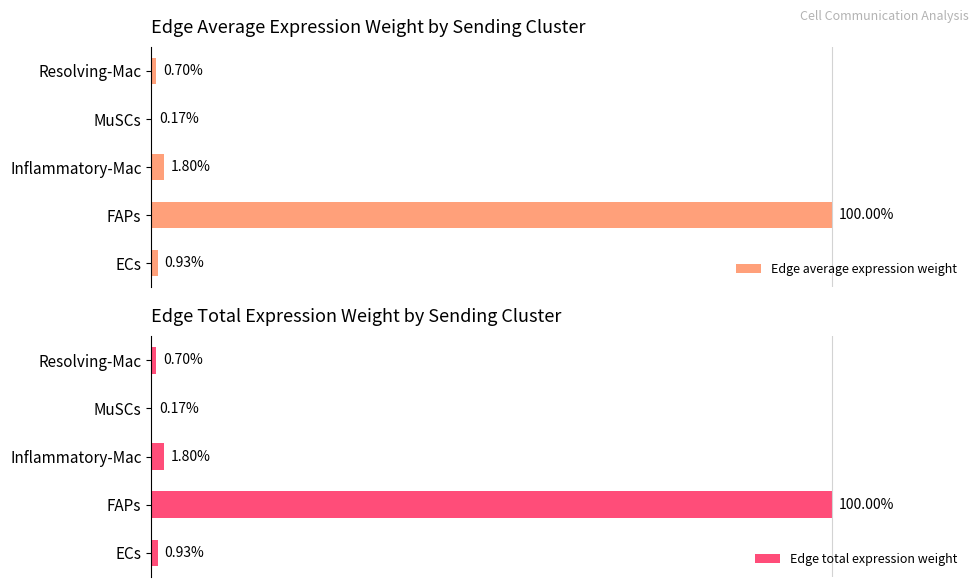

What is the approximate value of Edge average expression weight at Inflammatory-Mac?

1.8